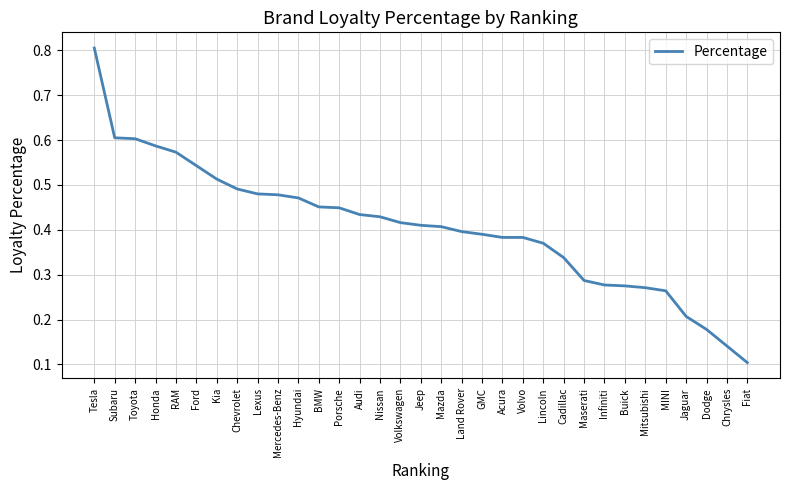

Is this an area chart (filled region under the line)?

No